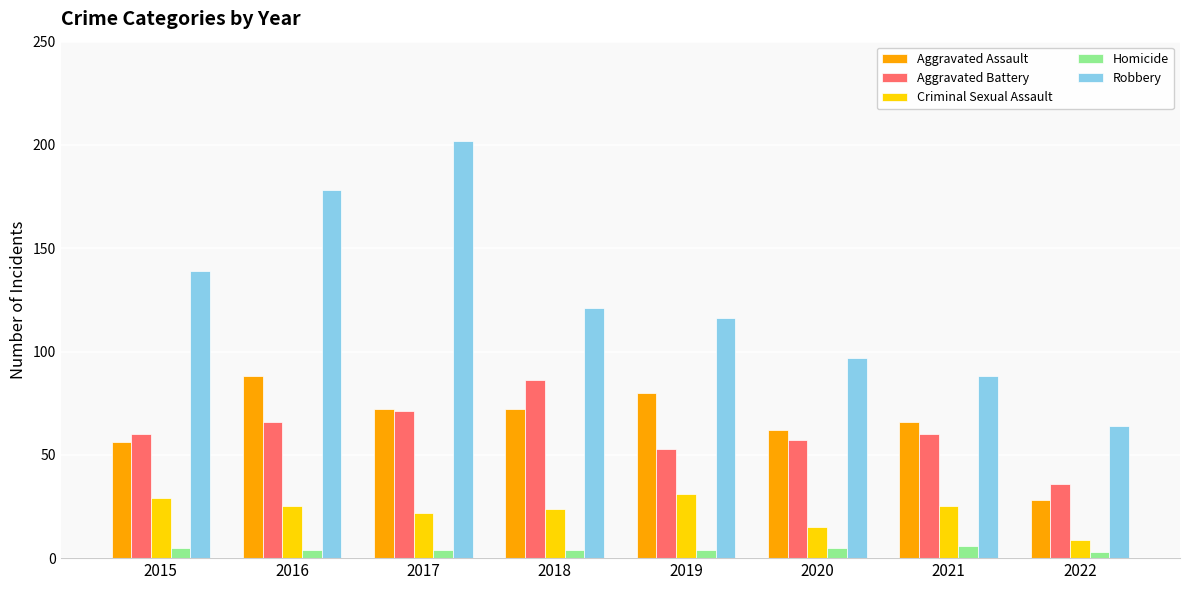

At which label does Criminal Sexual Assault reach its minimum?

2022